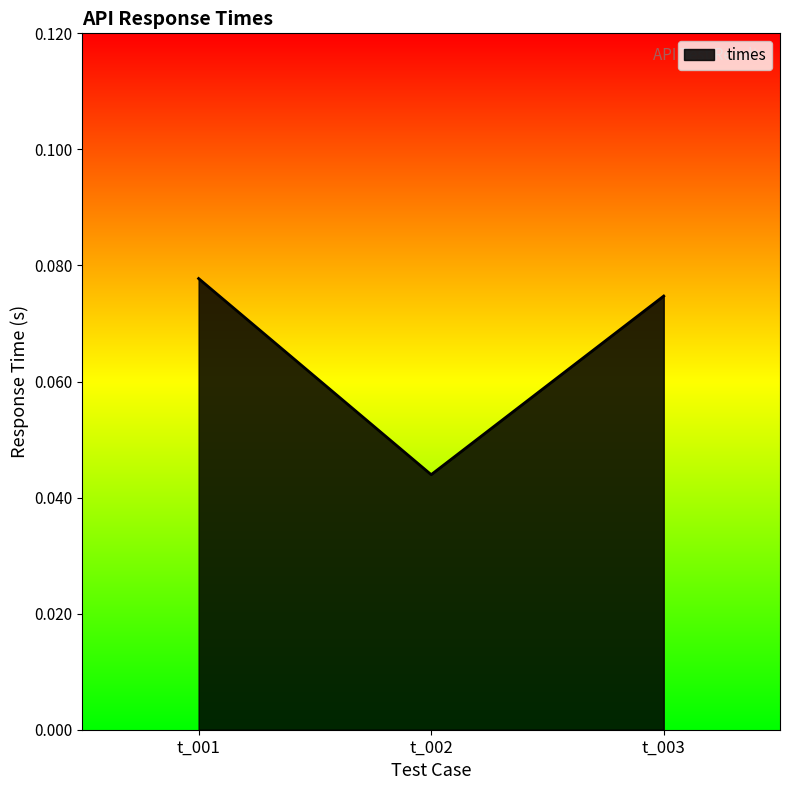

List the labels in order of value, smallest first.

t_002, t_003, t_001